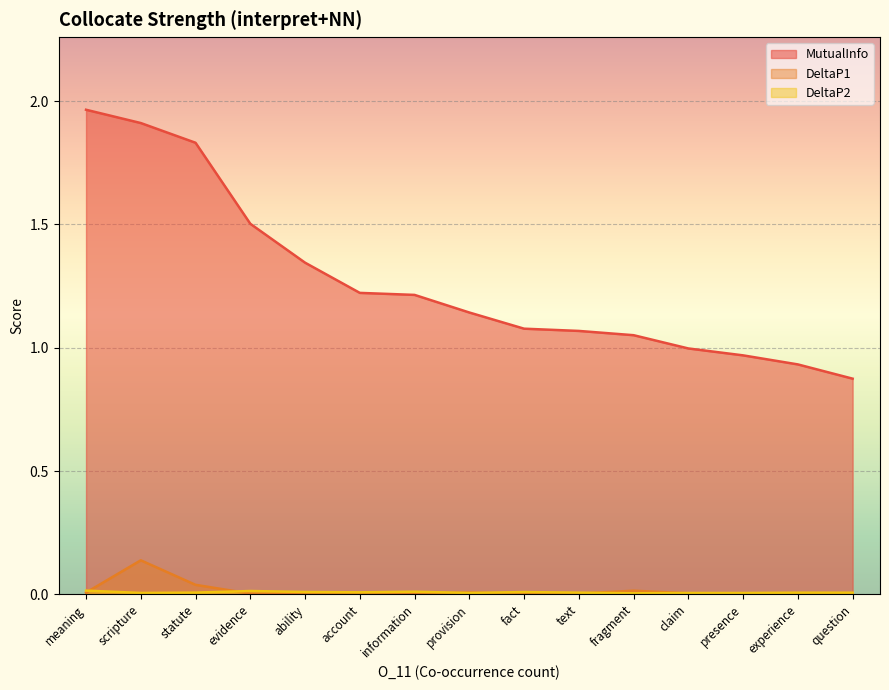

Which series has the largest total across all categories?

MutualInfo